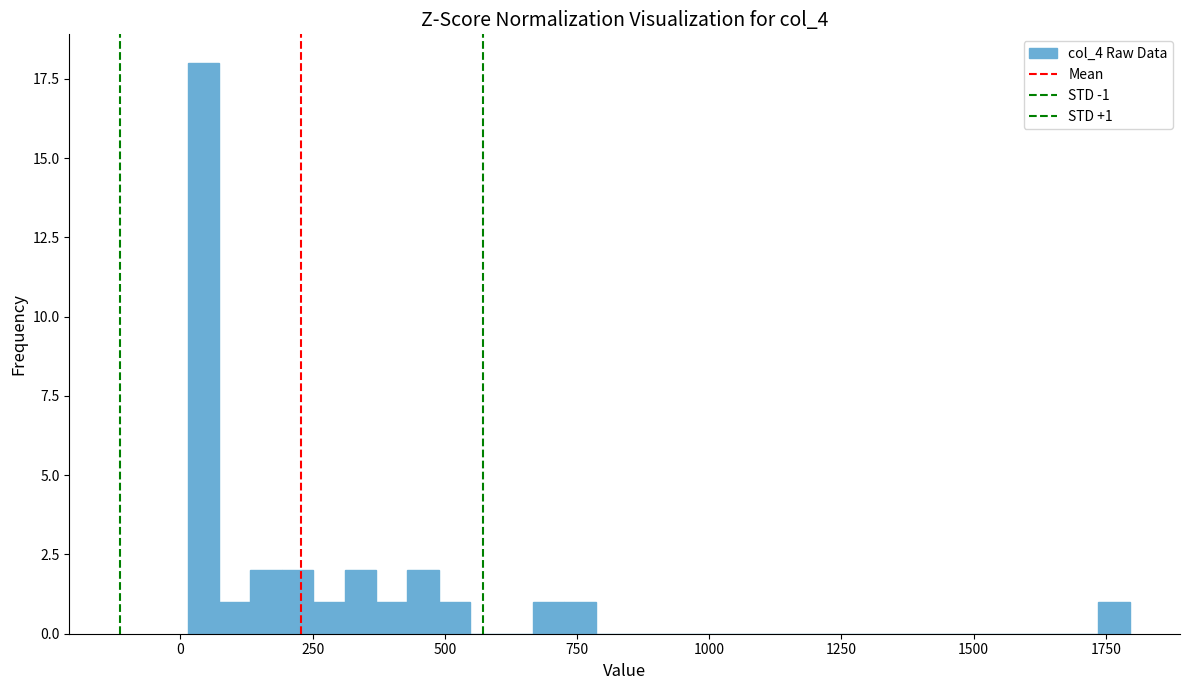

Read against the x-axis, roughly where is the centre of the tallest bar?

50